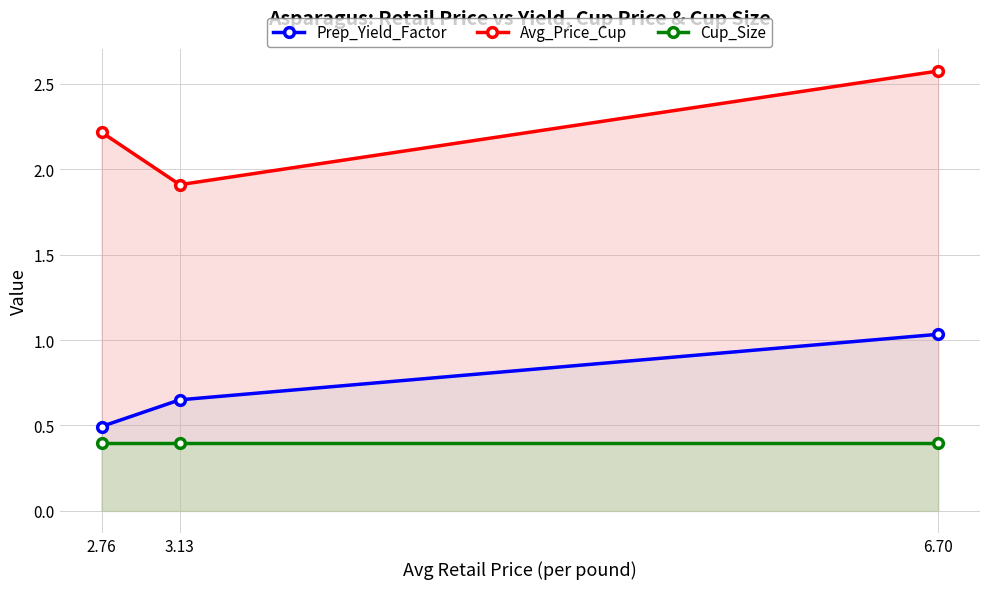

The value of Cup_Size at 2.76 is 0.1. True or false?

False